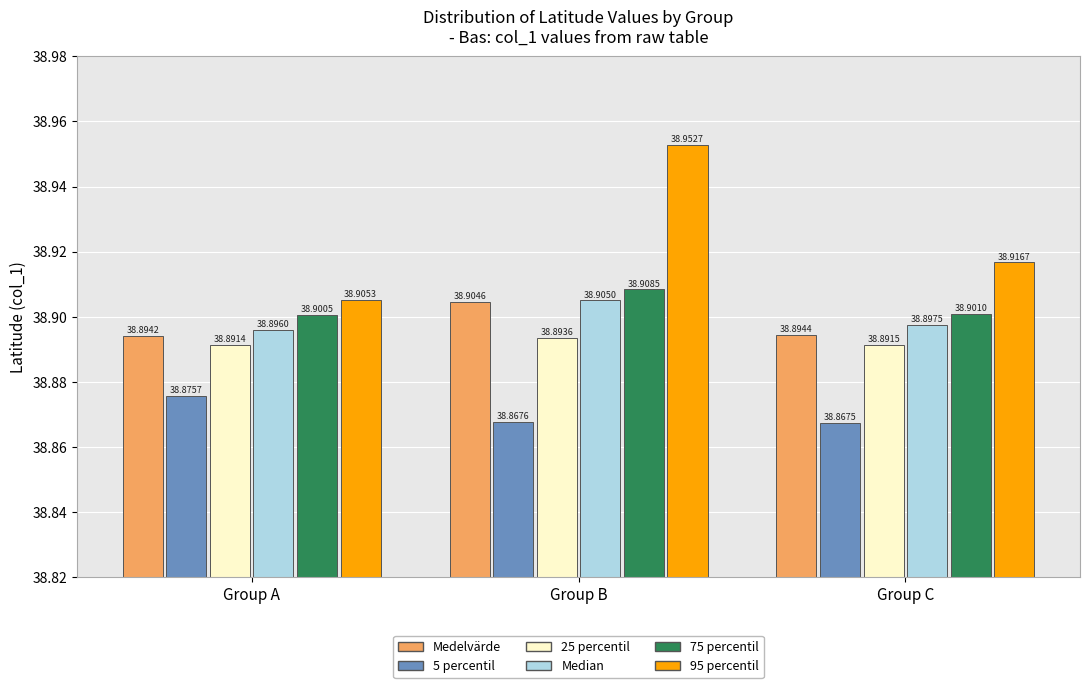

Which category has the lowest value across all series?

Group C